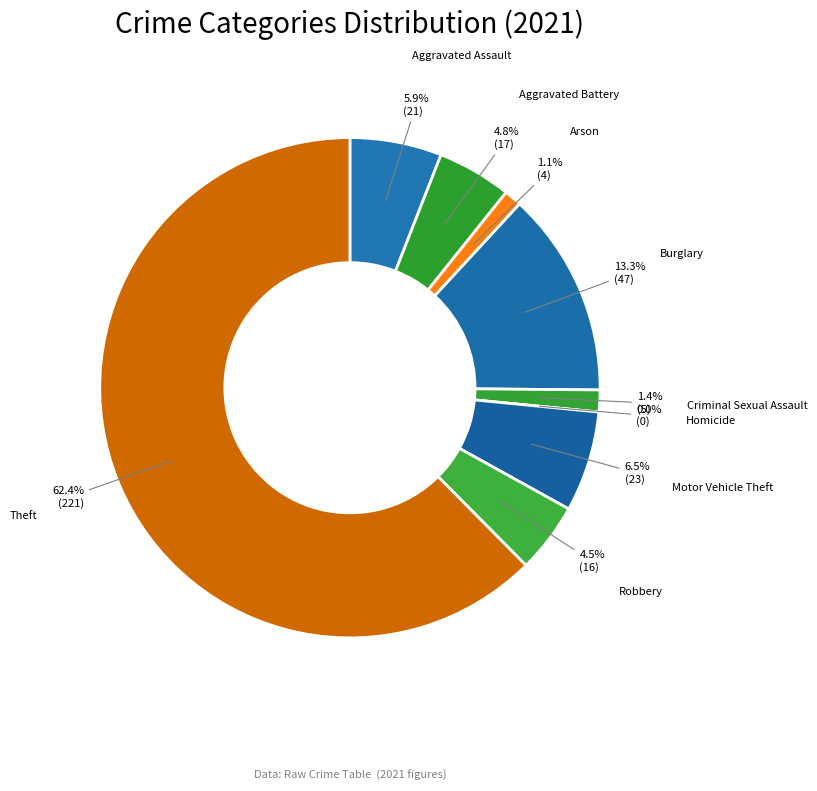

Which slice represents more than half of the pie?

Theft